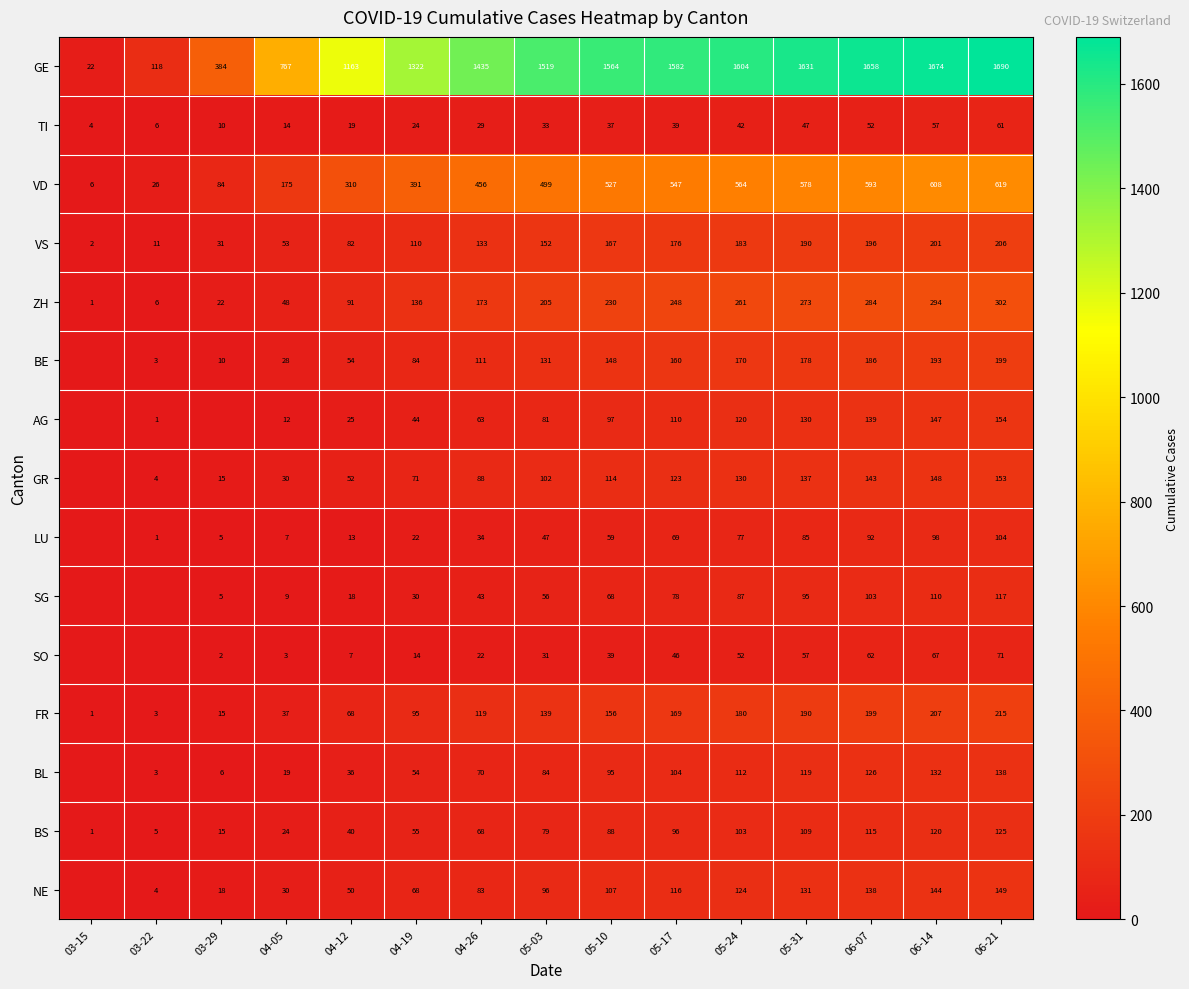

What is the spread (max minus min) of values at 05-10?

1527